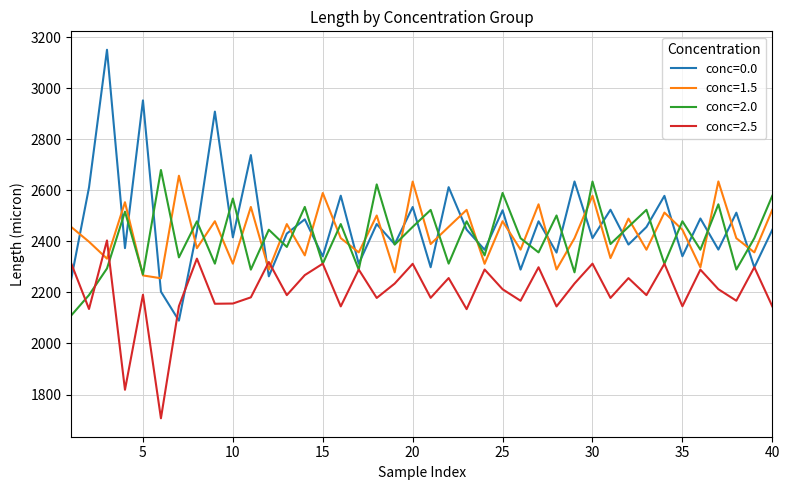

What is the minimum value shown in the chart?

1707.0